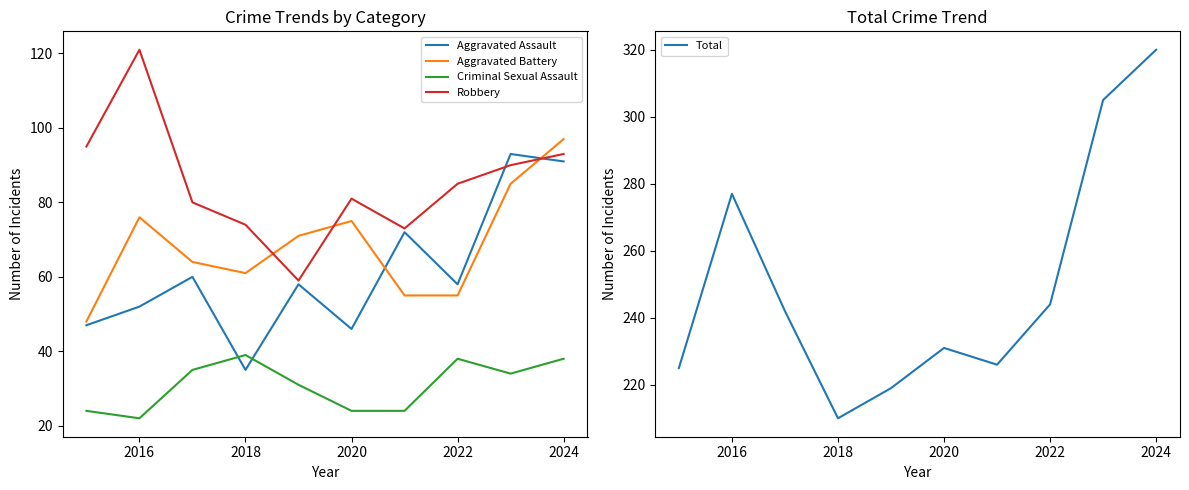

In Aggravated Assault, how many points are higher than both neighbors (excluding endpoints)?

4